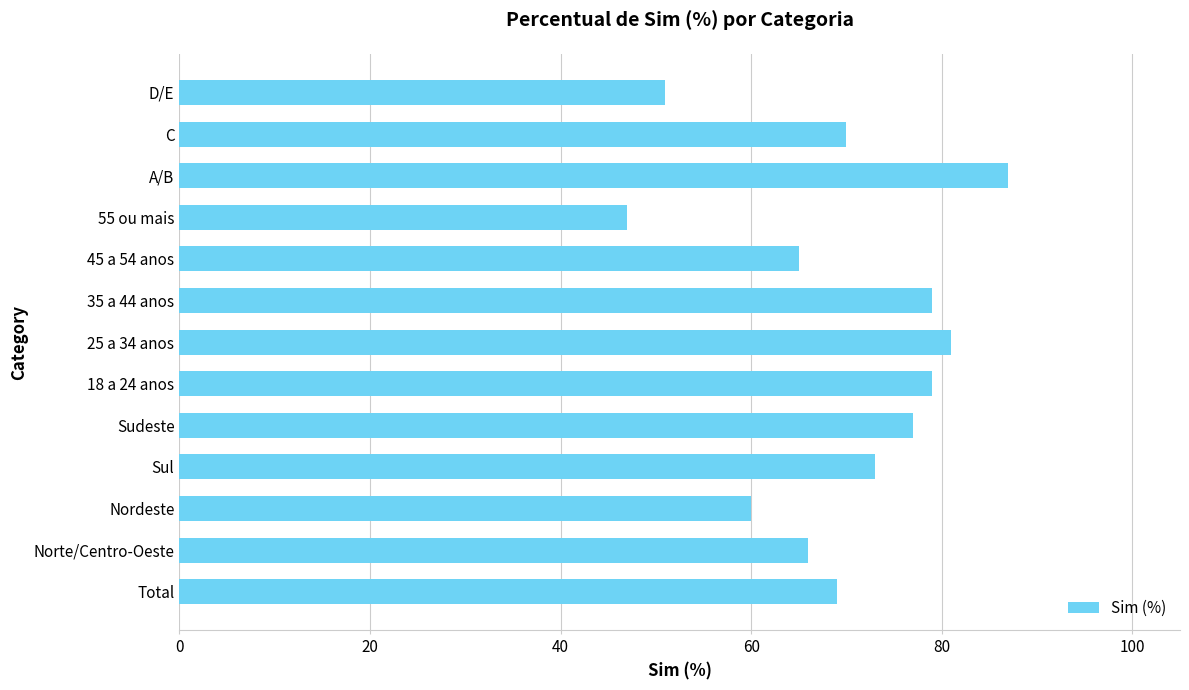

What is the difference between the maximum and minimum values?

40